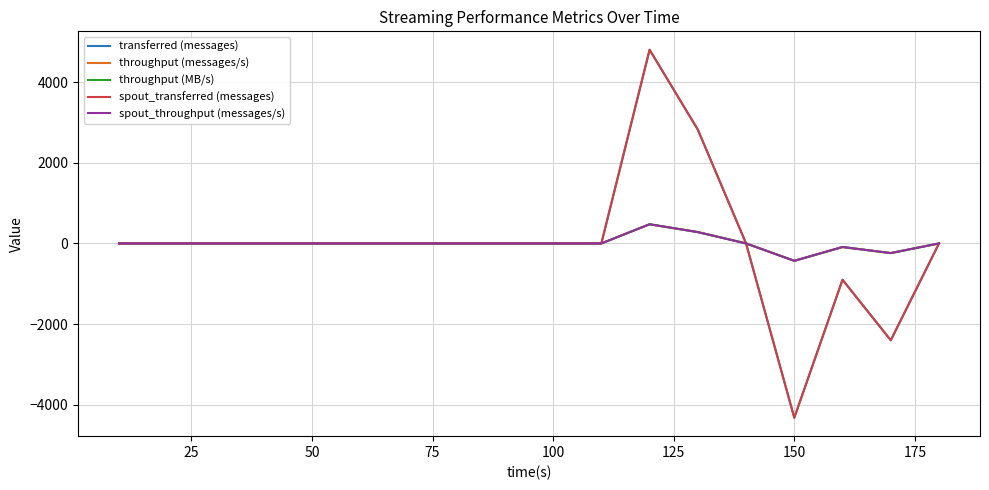

Is this an area chart (filled region under the line)?

No